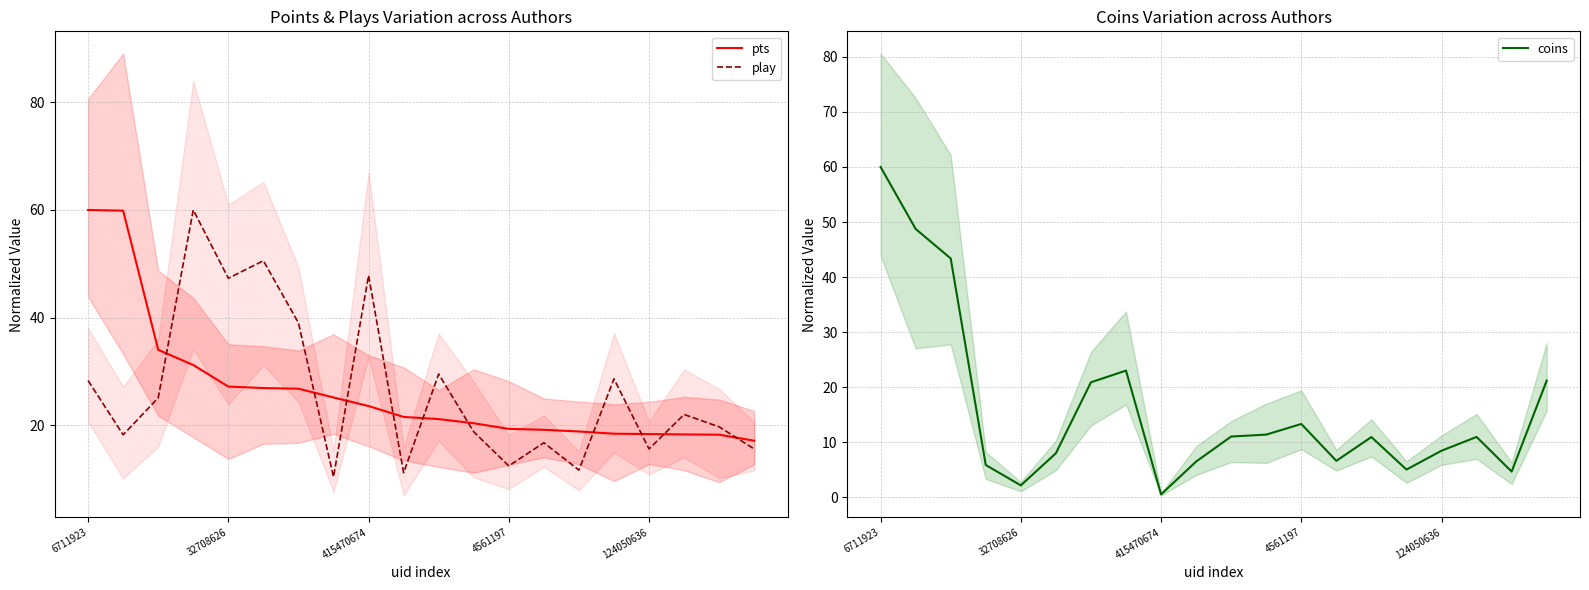

At which category is the sum across all series the highest?

6711923